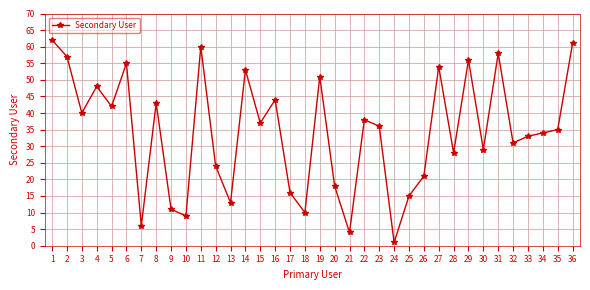

What is the value of the 25th point from the left?

15